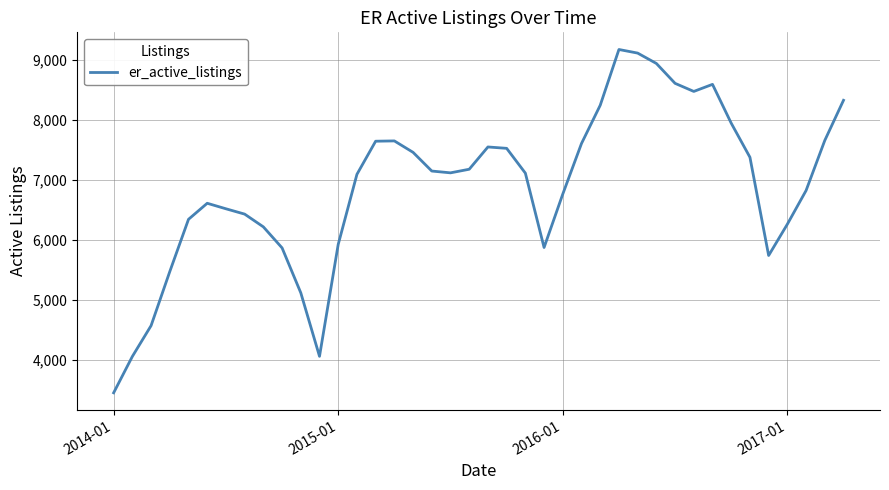

What is the greatest value displayed?

9177